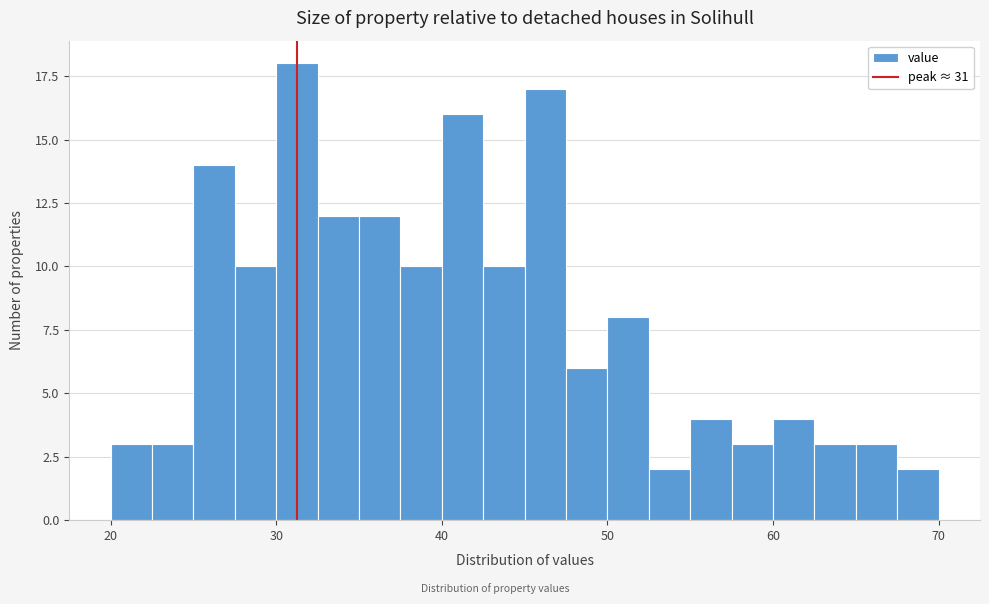

Around what value on the x-axis is the tallest bar? Give the approximate position of its centre, as read against the axis.

31